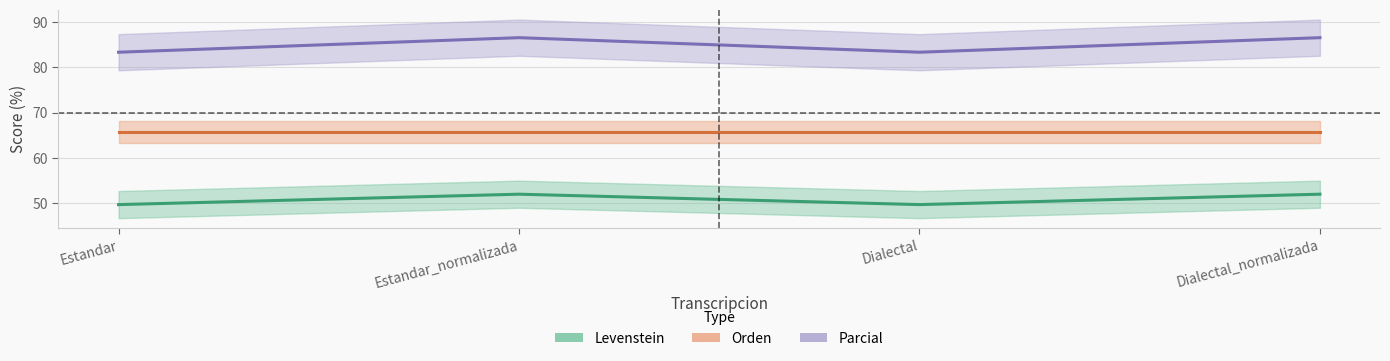

Where does the Levenstein series first go above 86?

Estandar_normalizada